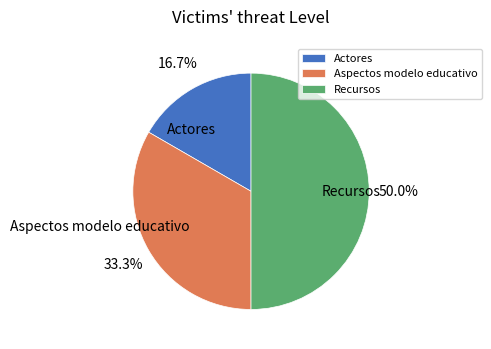

Which has a higher value, Recursos or Actores?

Recursos